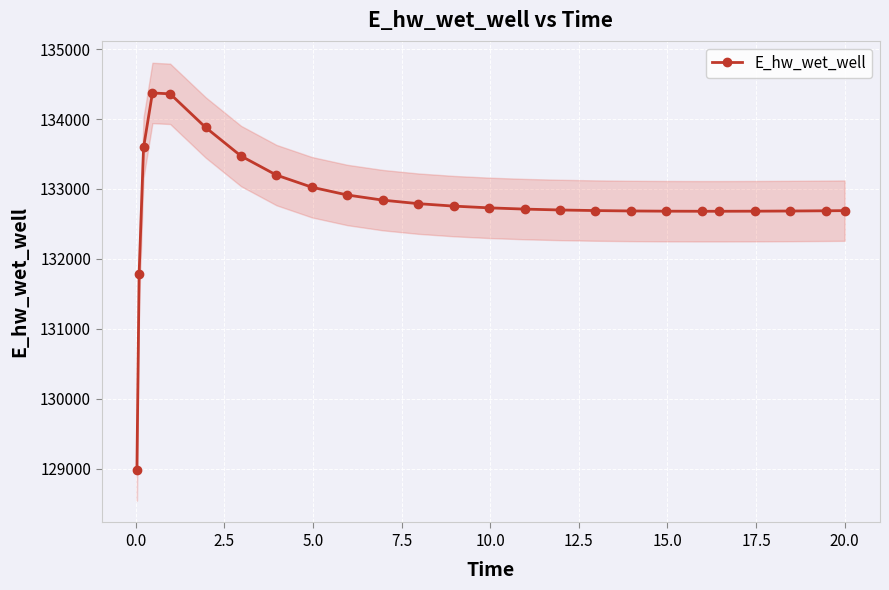

What is the value of the E_hw_wet_well point at the 10th from the left?

132914.0